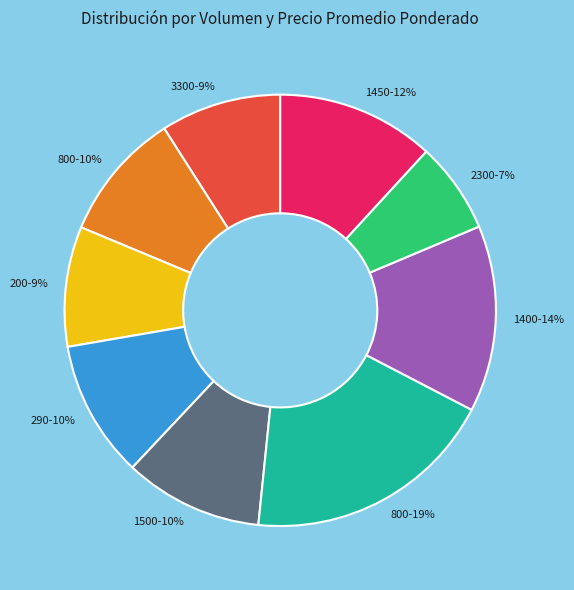

Which has a higher value, 1450-12% or 2300-7%?

1450-12%